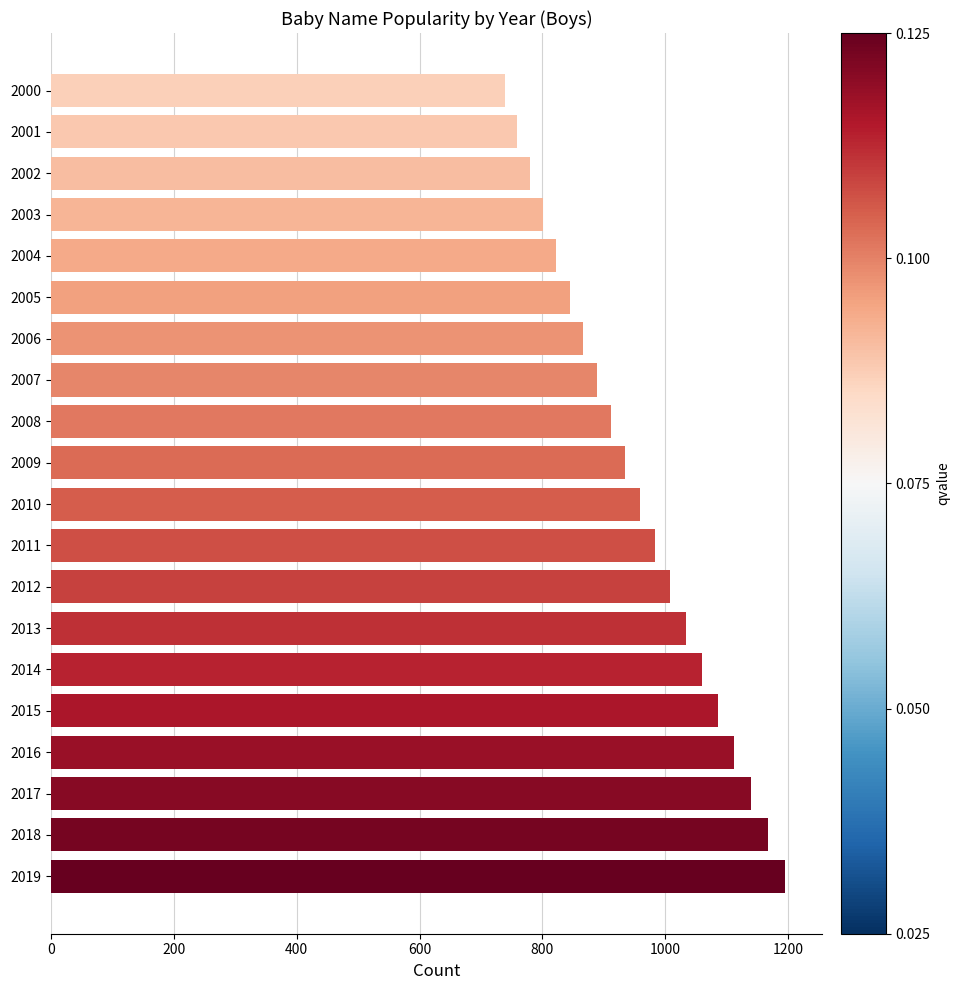

What is the sum of all values?

19087